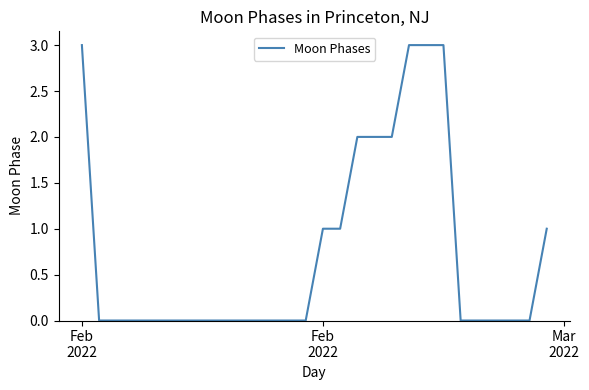

What is the difference between the maximum and minimum values?

3